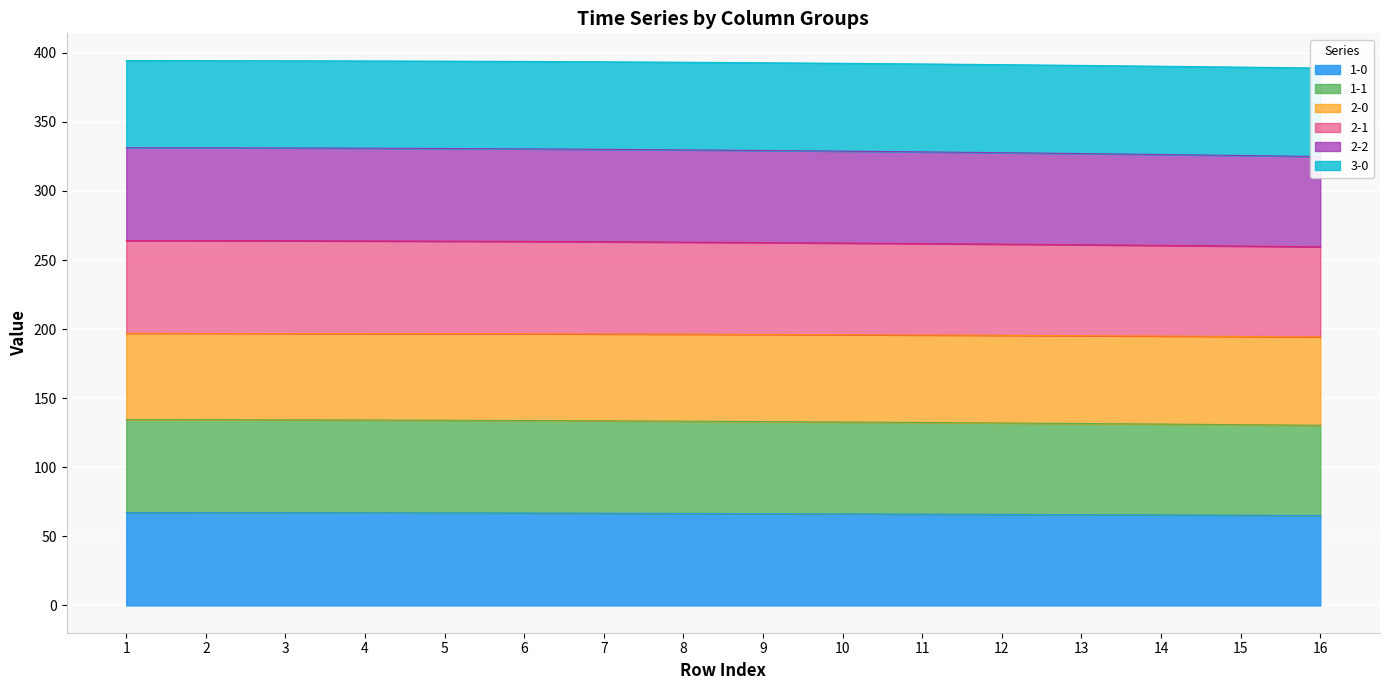

The value of 1-0 at 13 is 65.8. True or false?

True